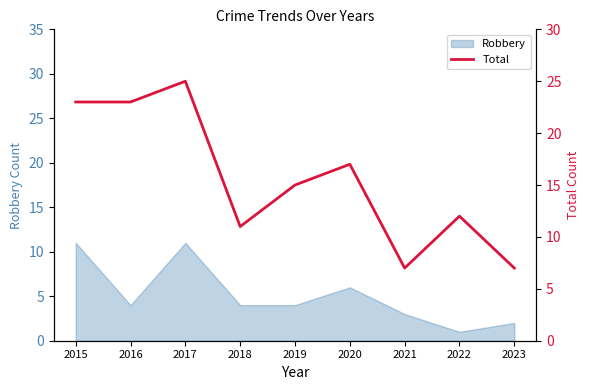

Is it true that the value at 2016 is 23?

True